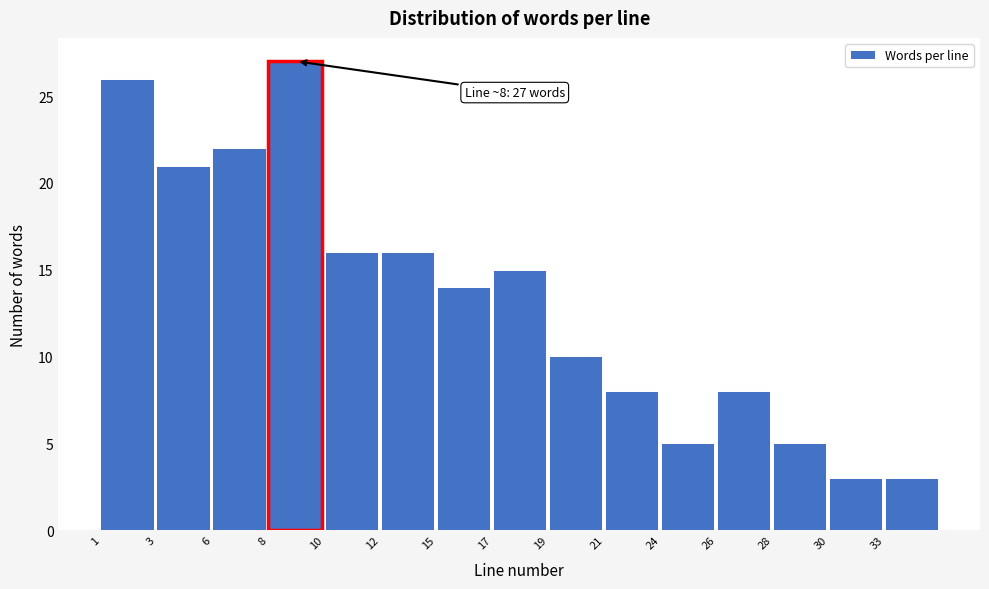

Reading right to left, extract all data points from this chart.

3	3	5	8	5	8	10	15	14	16	16	27	22	21	26